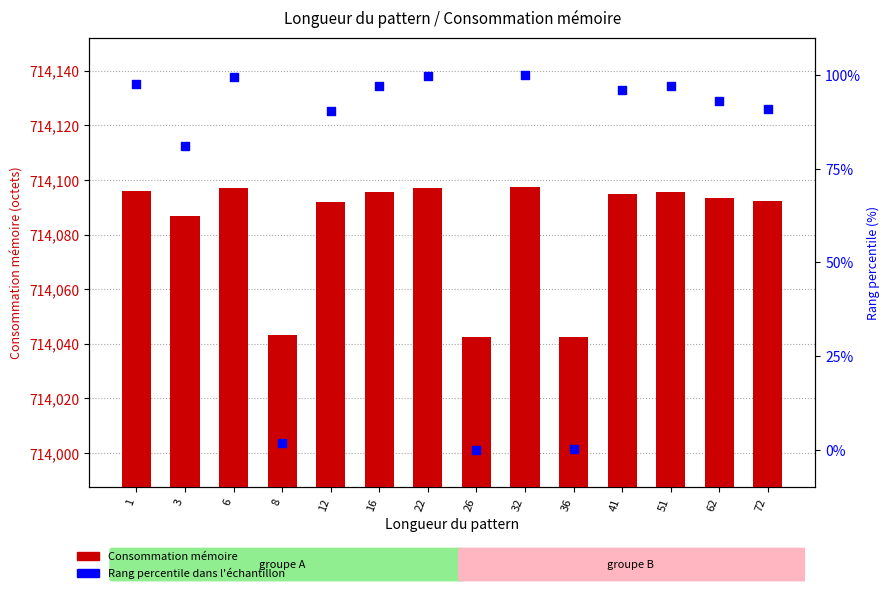

Which series reaches the minimum Y coordinate?

Rang percentile dans l'échantillon